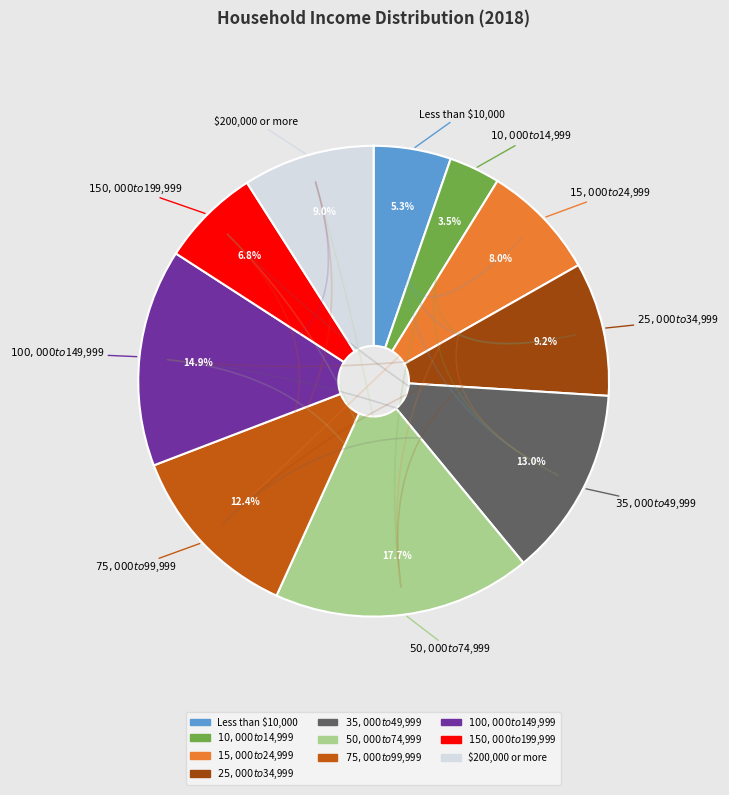

How many segments does this pie chart have?

10